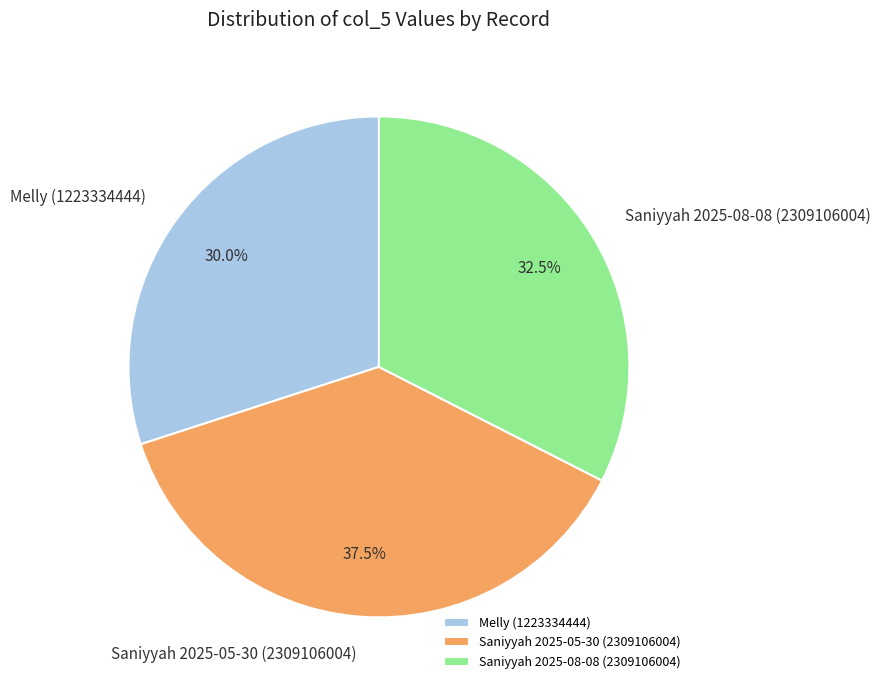

To the nearest percent, what is the average slice percentage?

33%